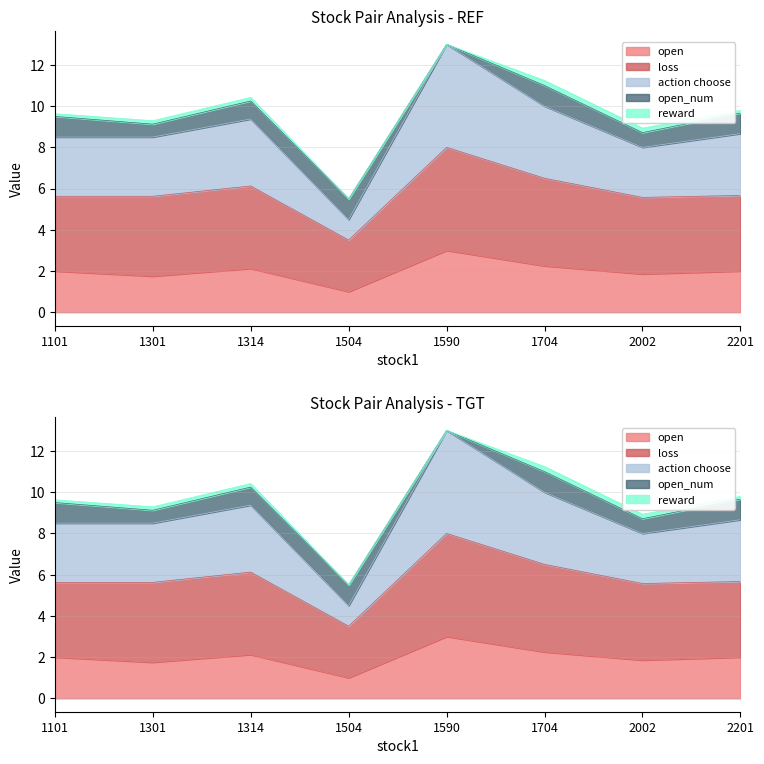

What is the difference between the maximum and minimum values in the open series?

2.0